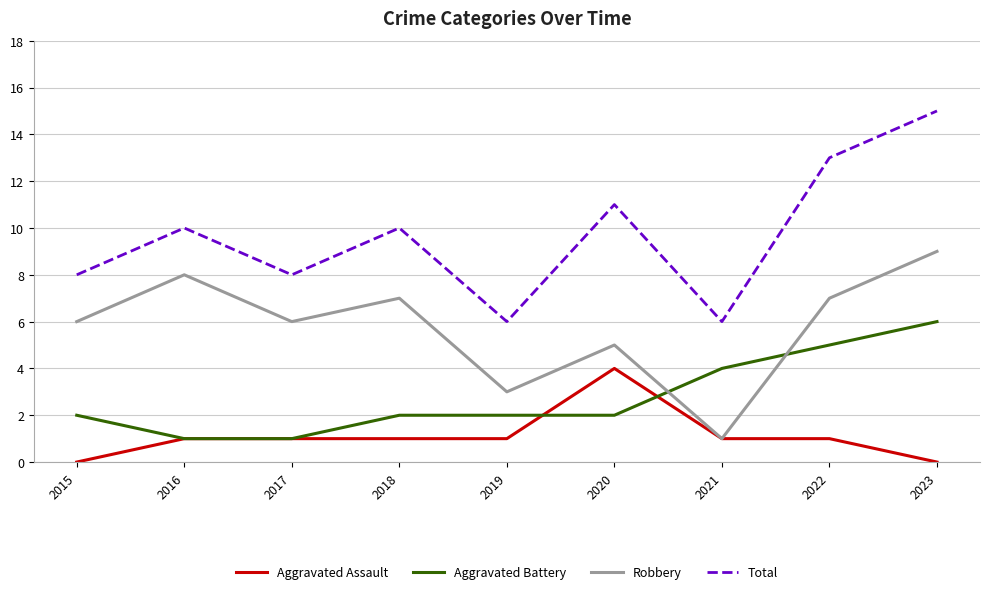

At which category does Total reach its first local peak?

2016